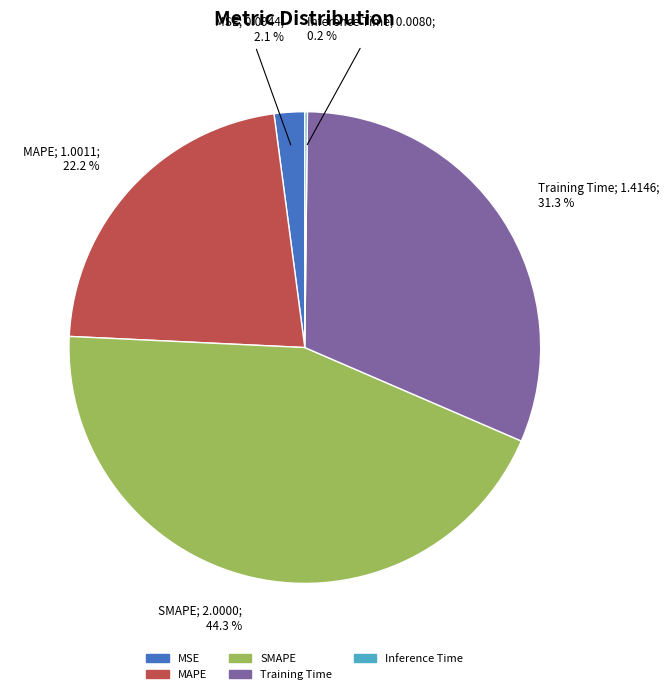

What portion of the pie excludes MAPE?

77.8%